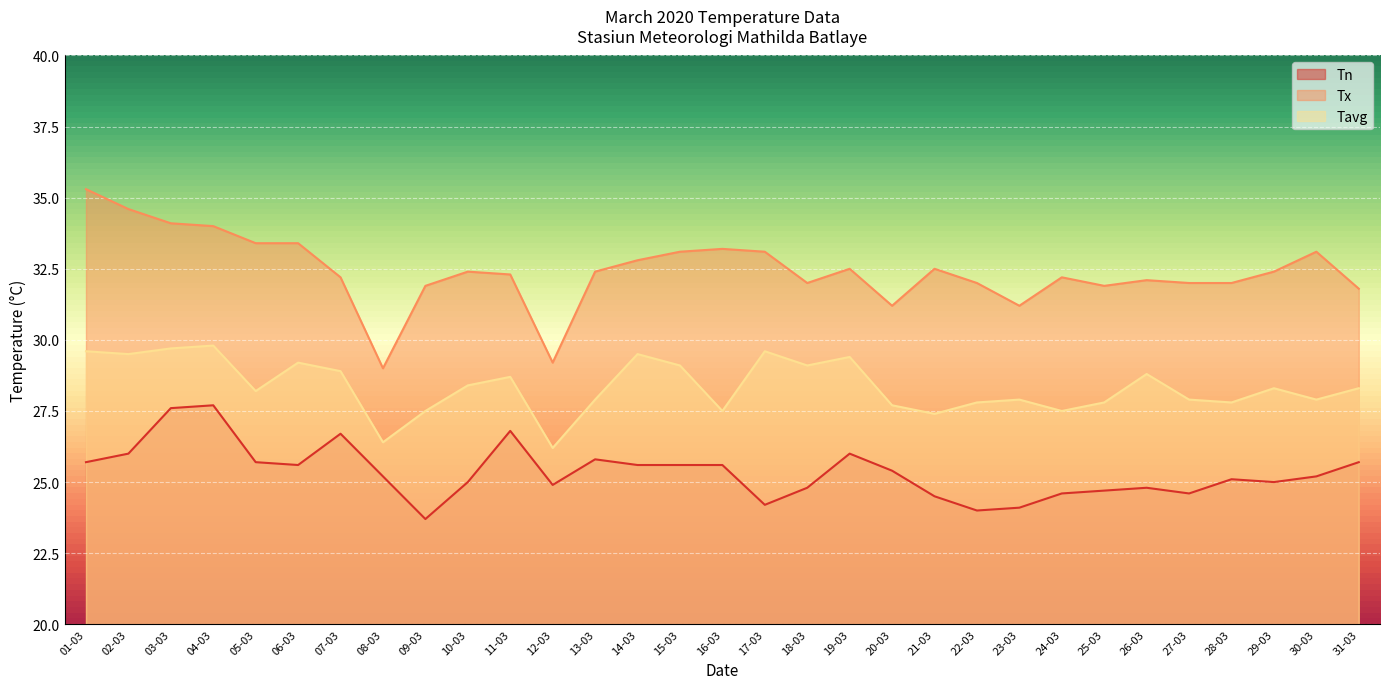

True or false: Tx and Tn cross at least once.

False